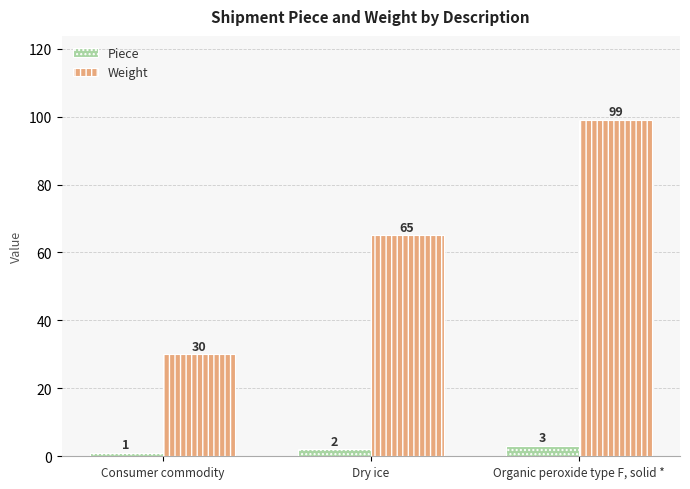

Reading left to right, list all the values displayed in this chart.

Piece: 1	2	3
Weight: 30	65	99